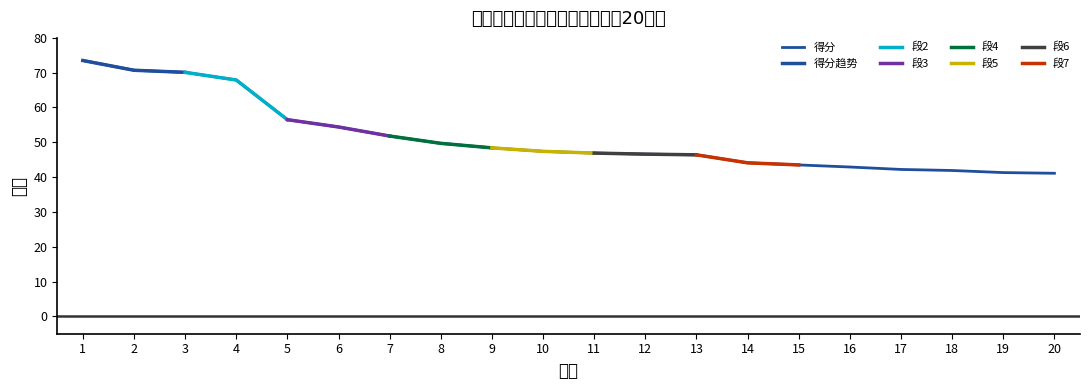

Where does the data first go above 47?

1